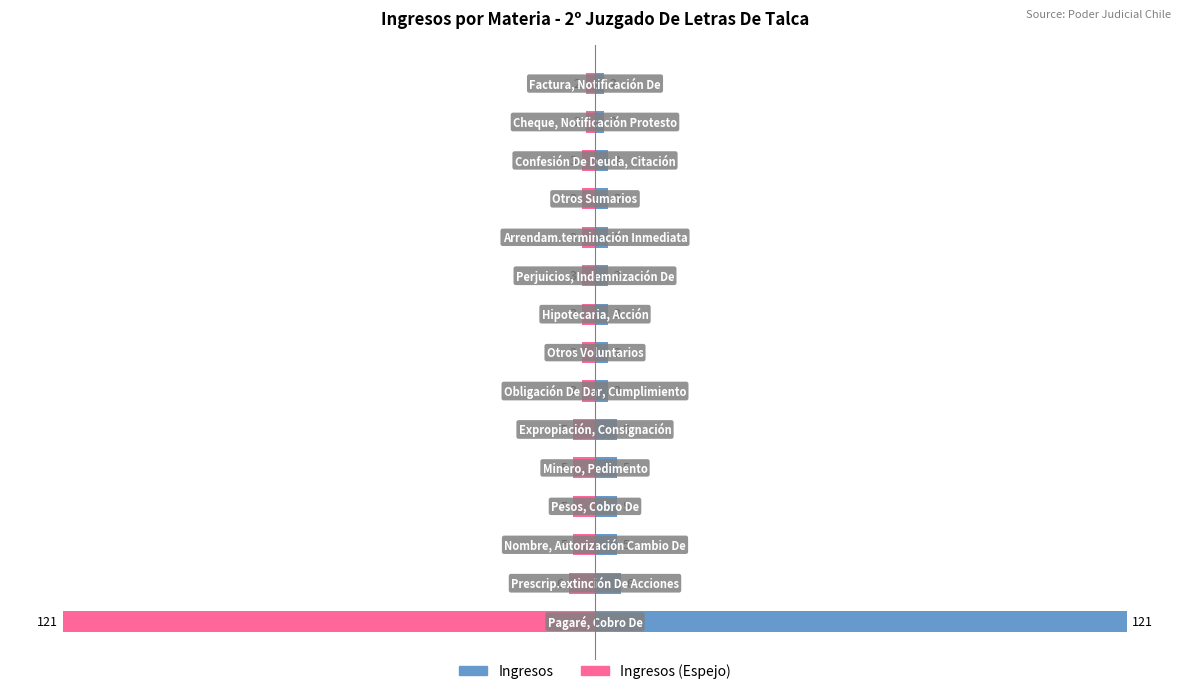

The value of Ingresos (mirror) at 10 is -3. True or false?

True